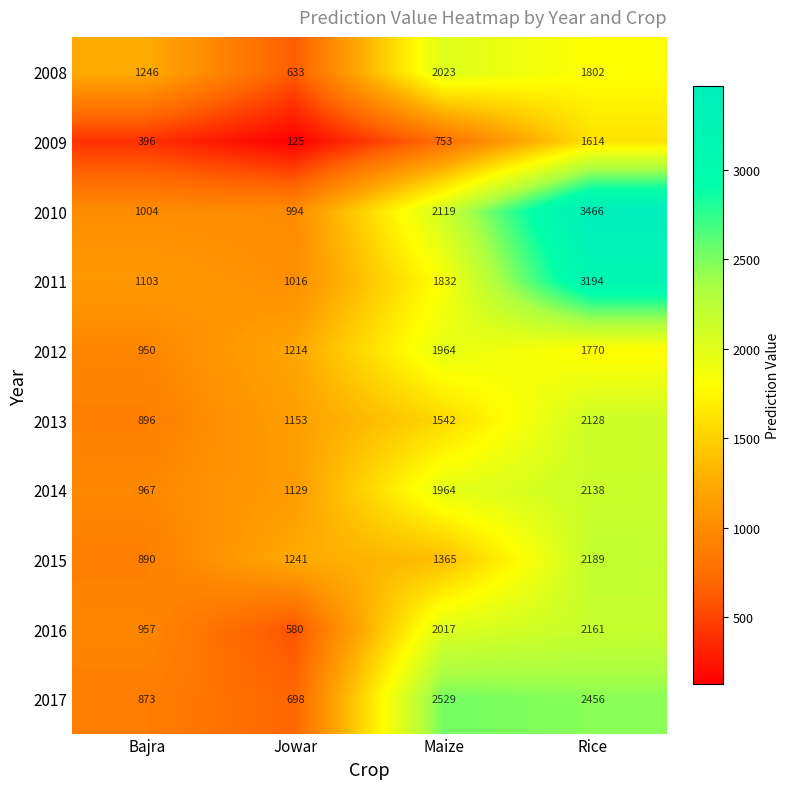

Count the 2009 values in the range 396 to 1614.

3